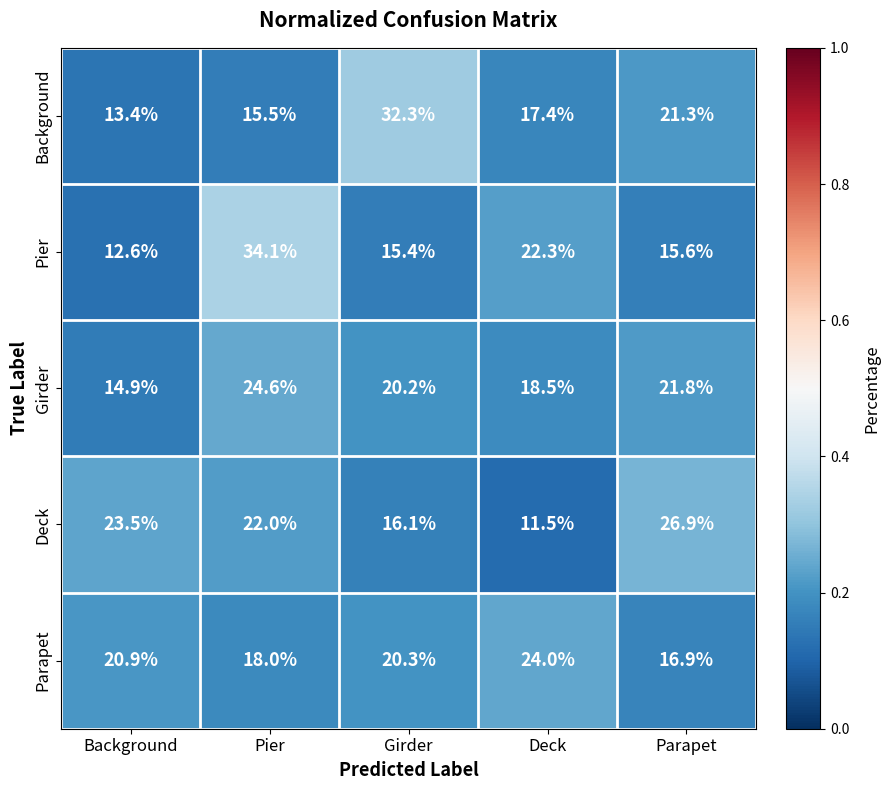

At which label is Deck closest to 19?

Girder